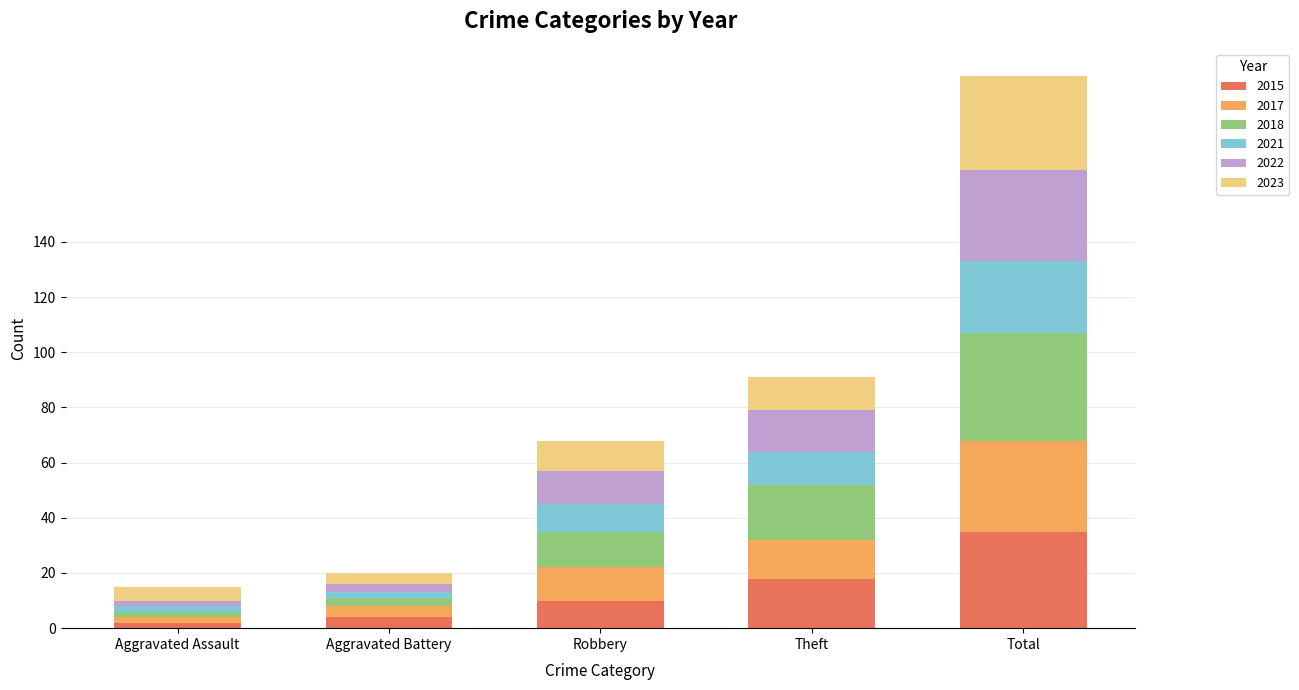

Reading left to right, transcribe the values for 2015.

Aggravated Assault=2	Aggravated Battery=4	Robbery=10	Theft=18	Total=35